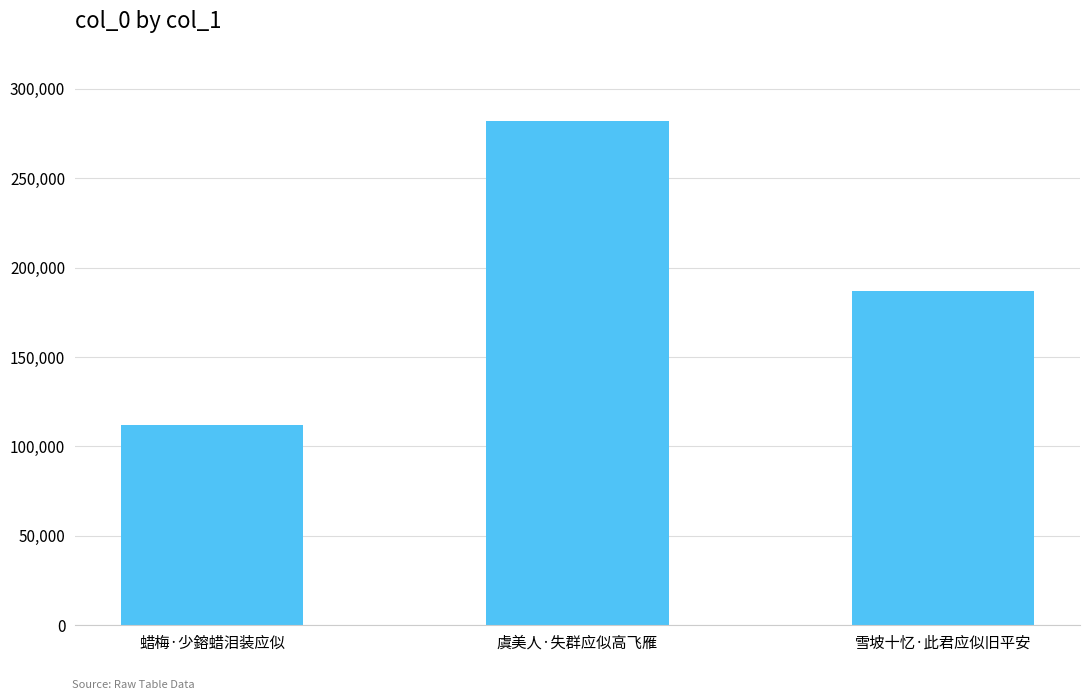

Reading left to right, list all the values displayed in this chart.

112258	281979	187110